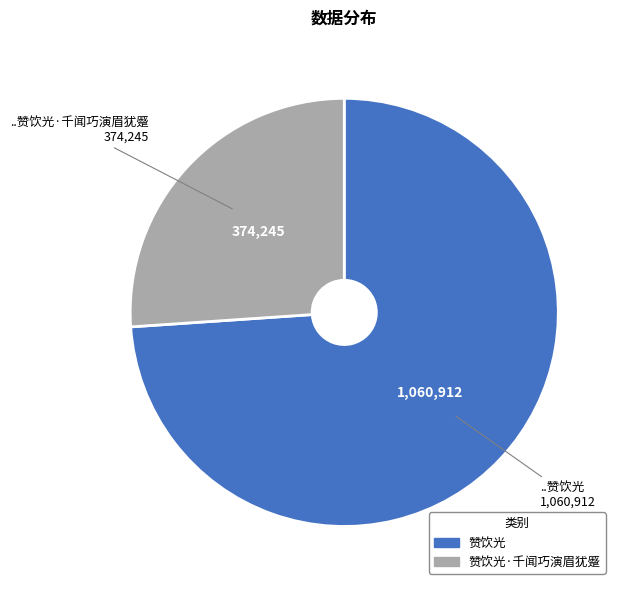

Does any single category account for the majority?

Yes